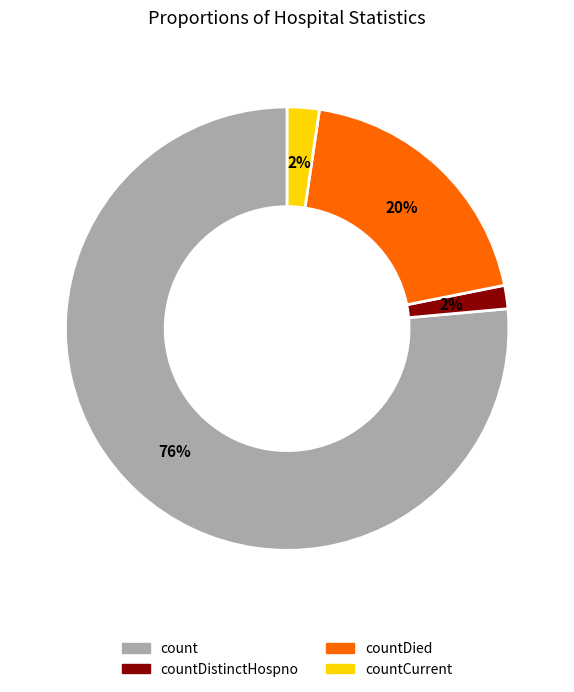

Is there a majority slice in this chart?

Yes